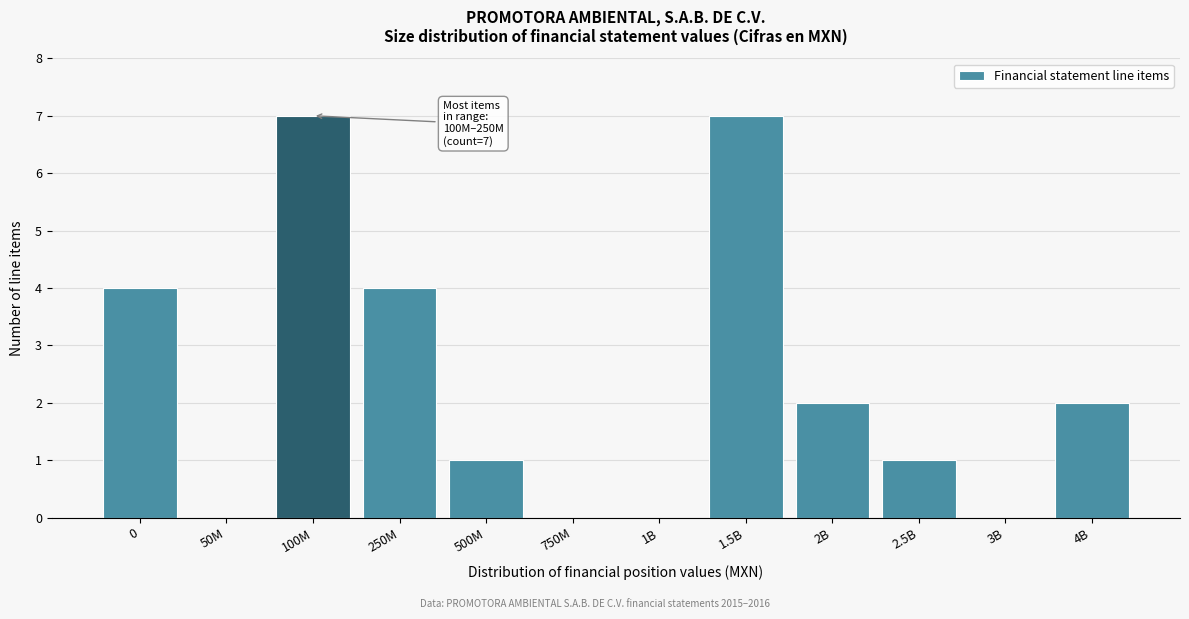

Reading right to left, list all the values displayed in this chart.

4B=2	3B=0	2.5B=1	2B=2	1.5B=7	1B=0	750M=0	500M=1	250M=4	100M=7	50M=0	0=4